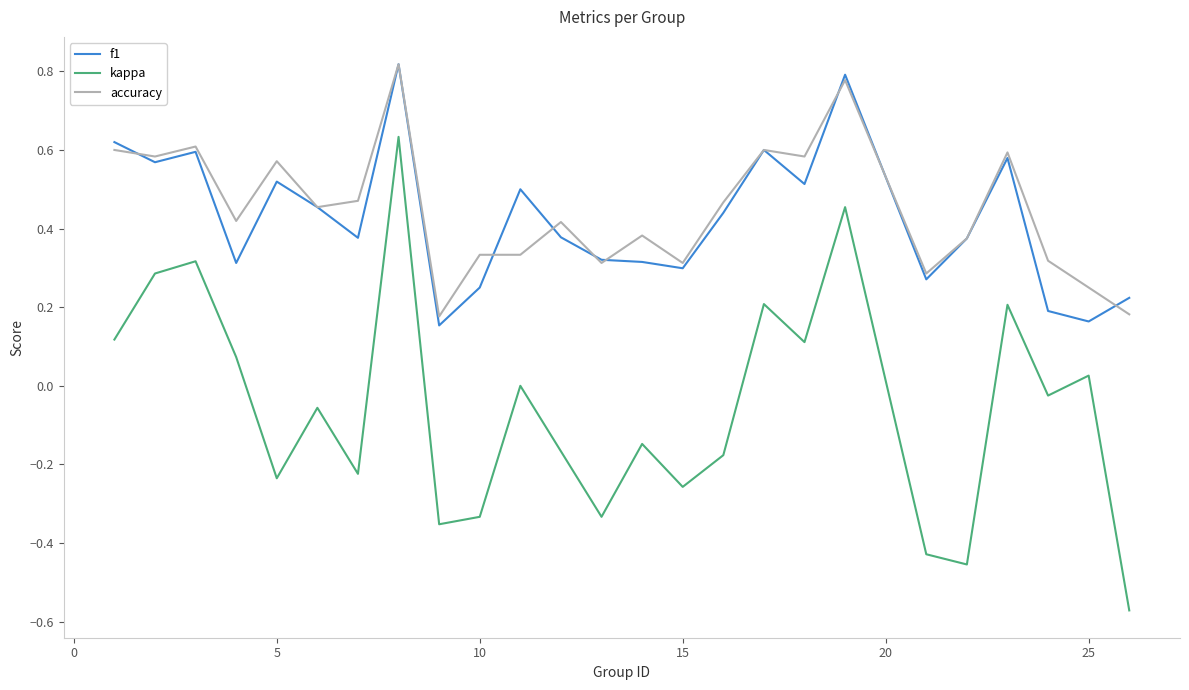

Which series has the widest spread of values?

kappa